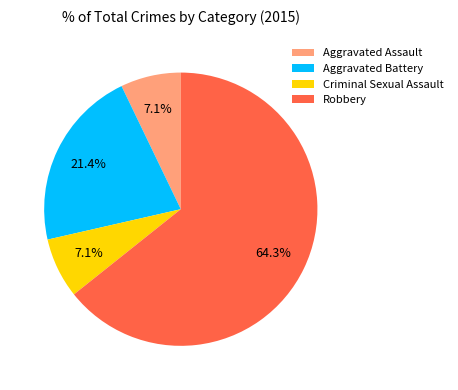

Between Robbery and Aggravated Assault, which is larger?

Robbery